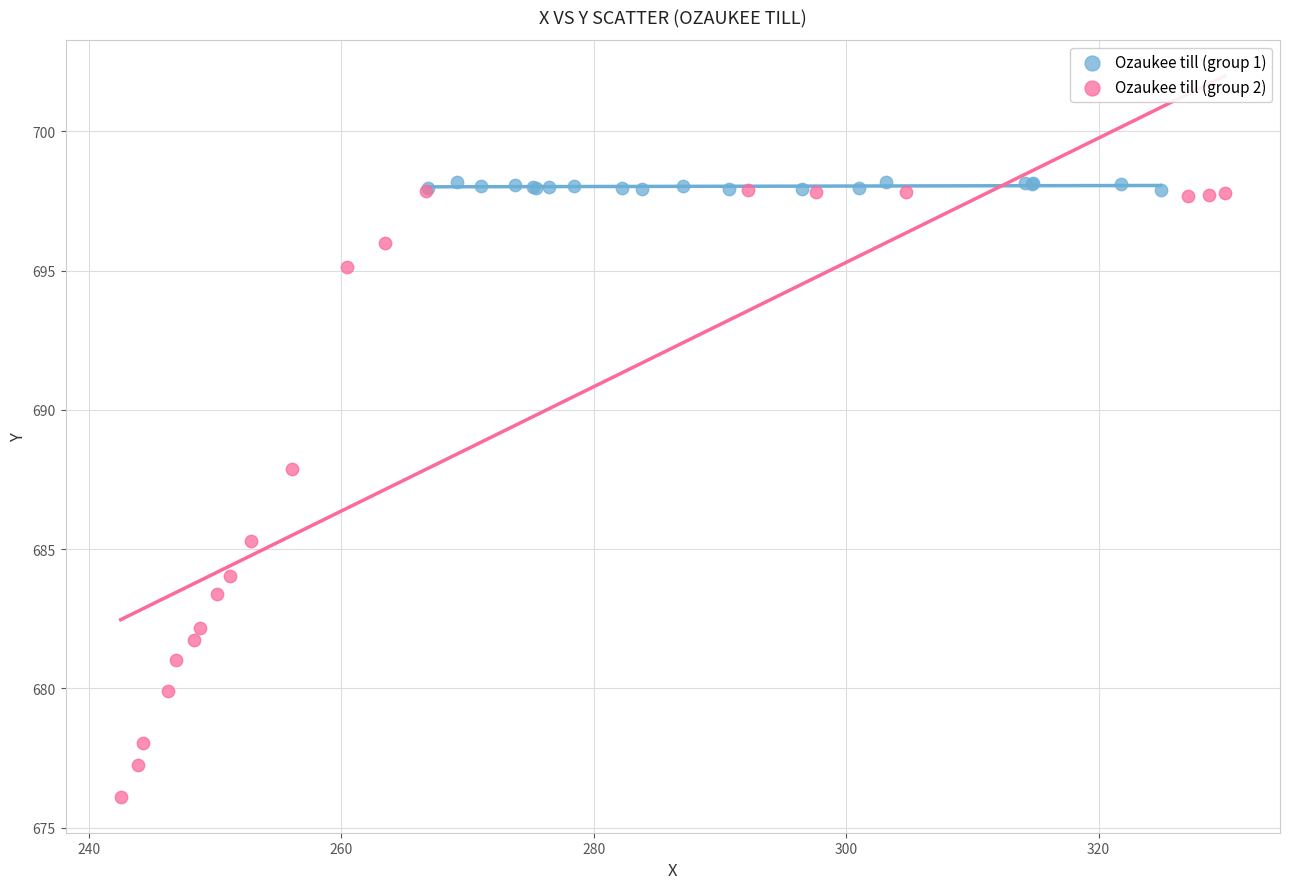

What are all the series names shown in the legend?

Ozaukee till (group 1), Ozaukee till (group 2)